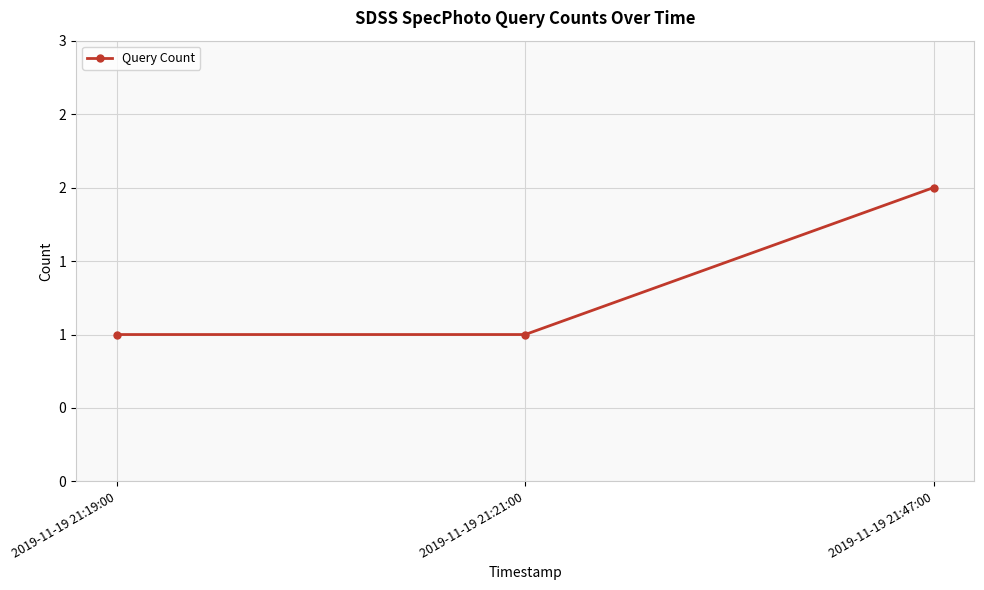

Does the chart have visible grid lines?

Yes